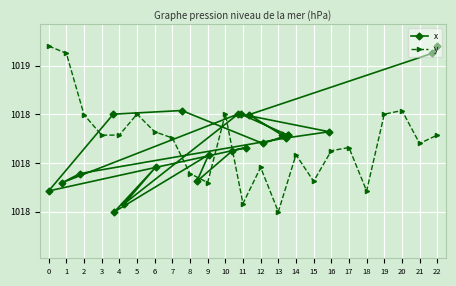

At how many categories does at least one series exceed 1017?

23